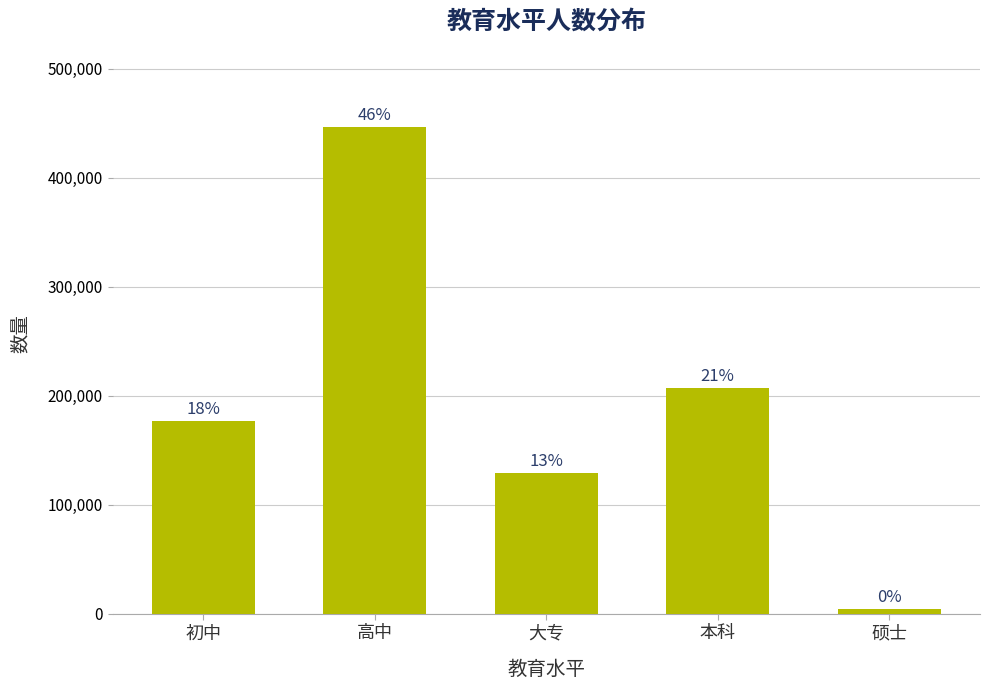

The chart shows a value of 289099 at 本科. True or false?

False